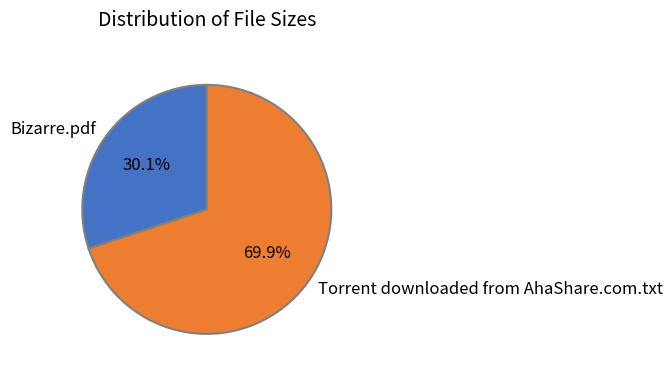

The Torrent downloaded from AhaShare.com.txt slice represents 77% of the pie. True or false?

False